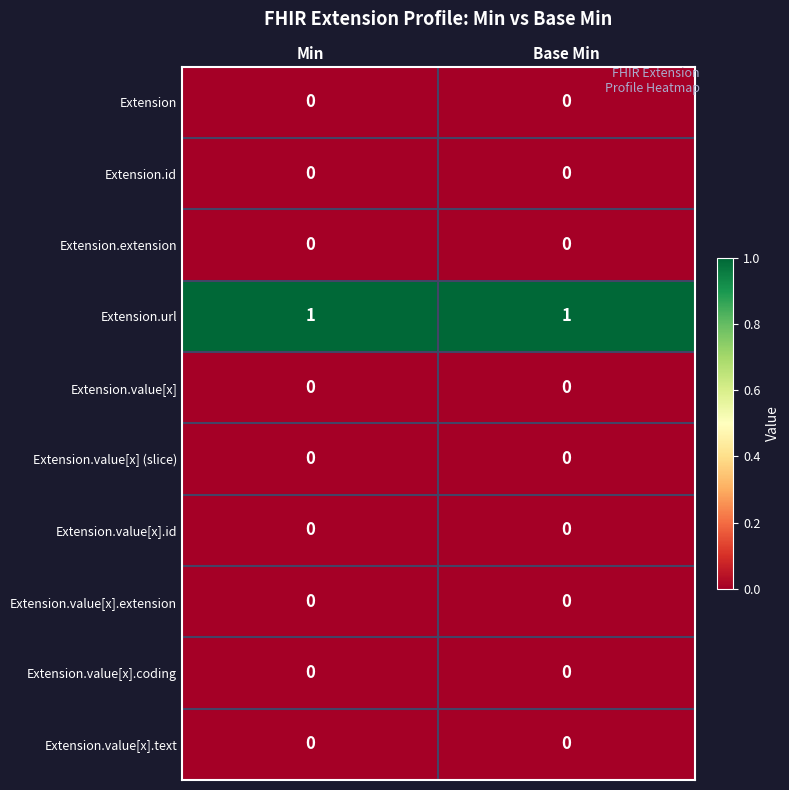

Which series has the largest total across all categories?

Extension.url